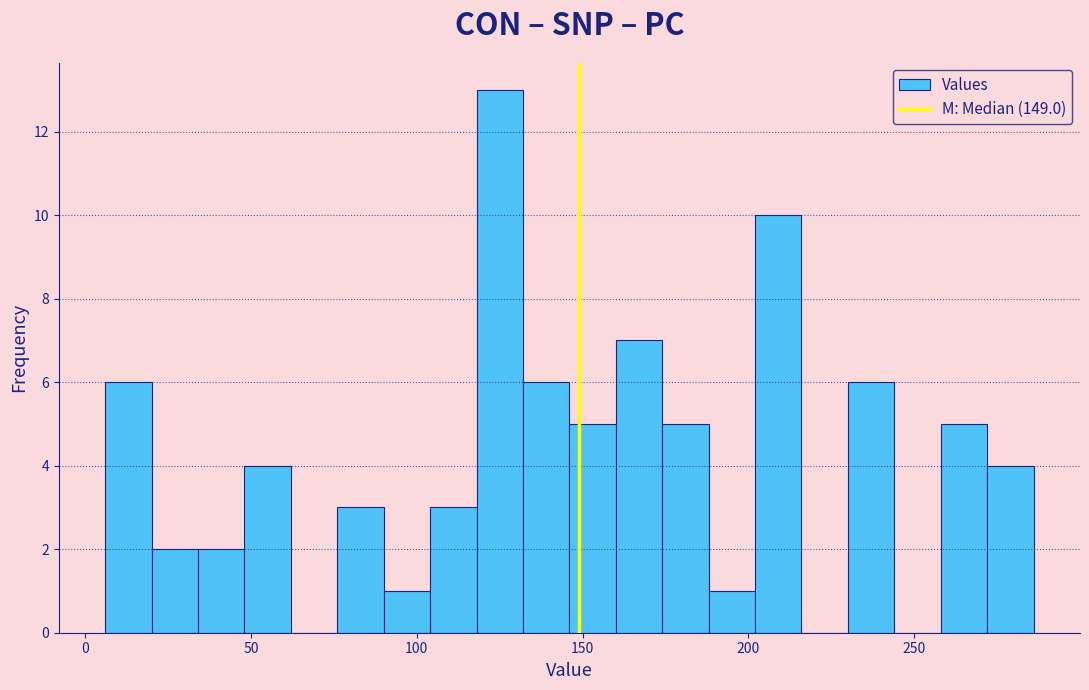

Around what value on the x-axis is the tallest bar? Give the approximate position of its centre, as read against the axis.

125